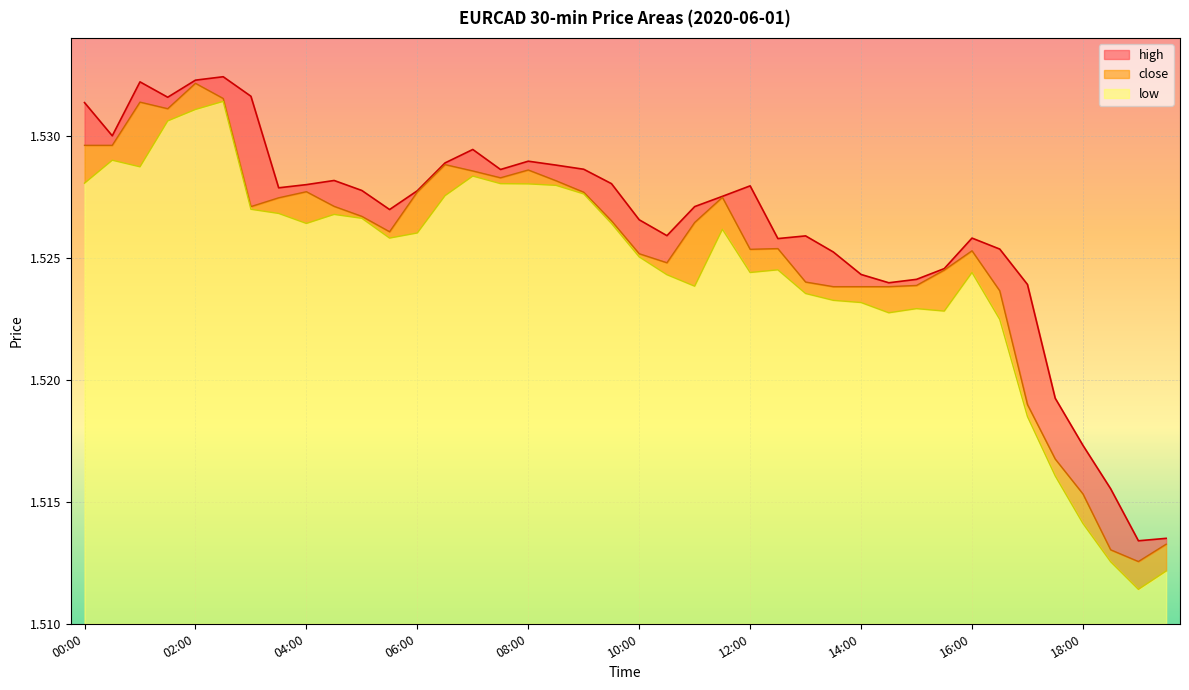

What position from the left is 00:00?

1